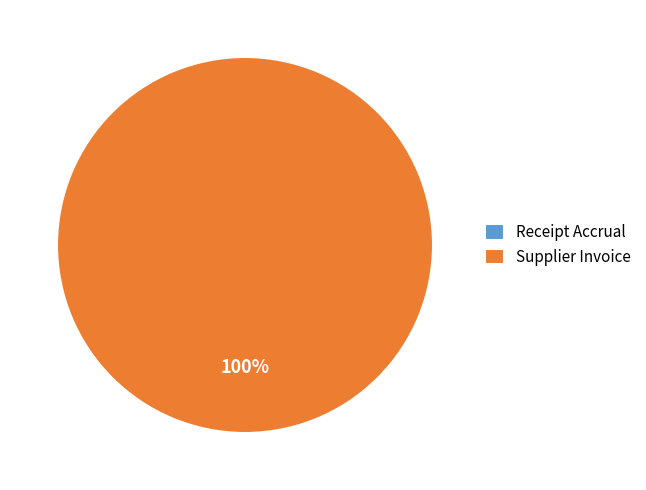

To the nearest percent, what is the combined percentage of Supplier Invoice and Receipt Accrual?

100%